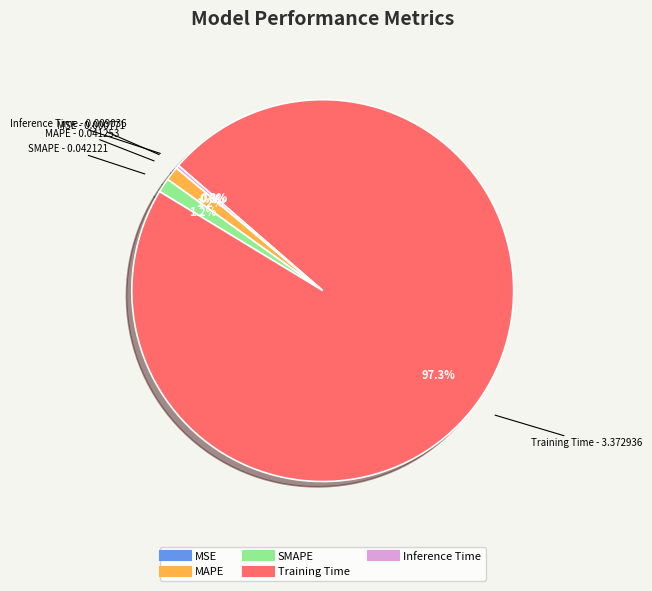

How much of the chart is everything except MAPE?

98.8%